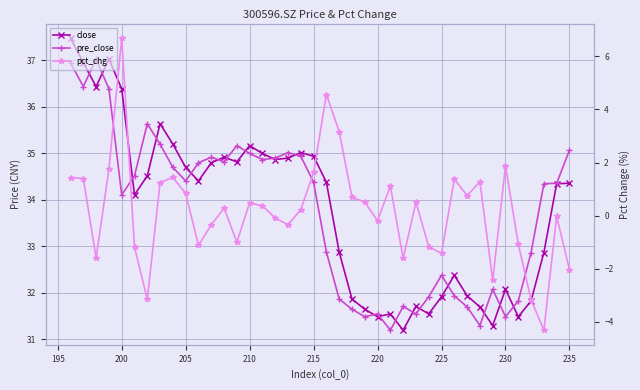

What is the greatest value displayed?

37.5